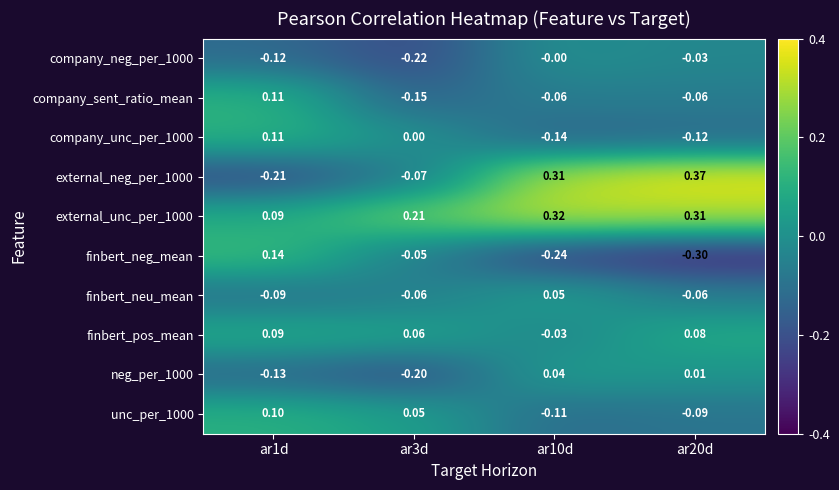

Count the number of data series in this chart.

10